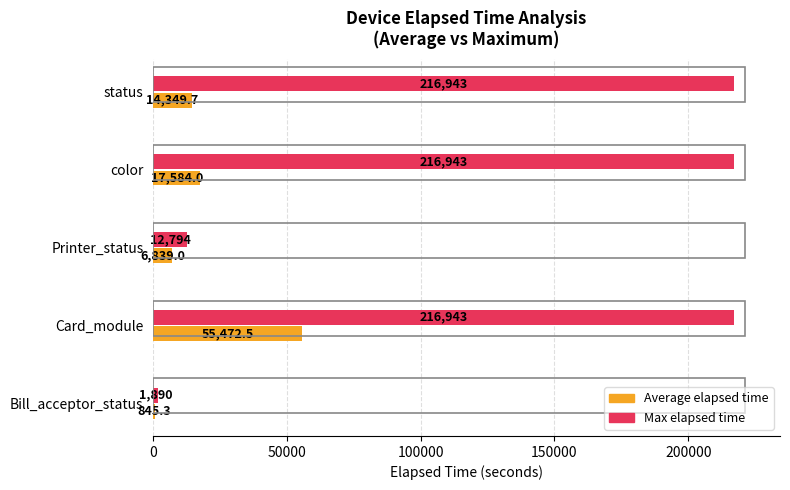

Between color and status, which series saw the biggest shift?

Average elapsed time